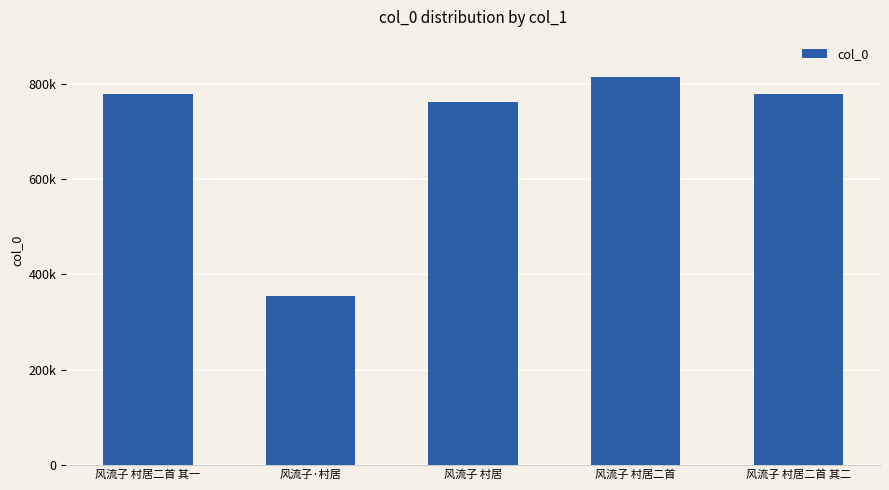

Reading right to left, what are all the values shown in this chart?

779046	816234	763994	355452	779045